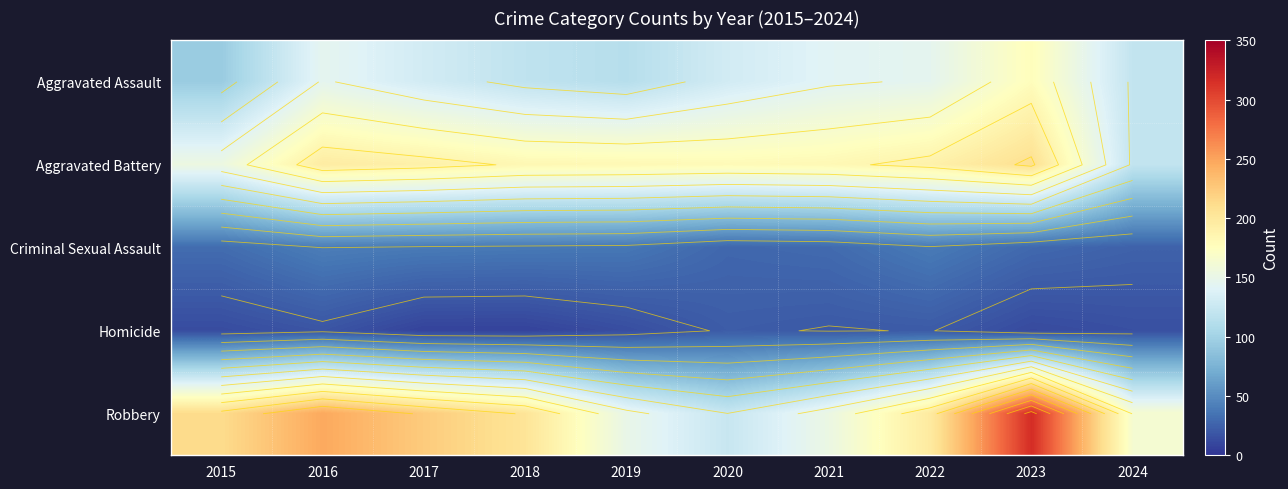

How many data points in Homicide are above 15?

4